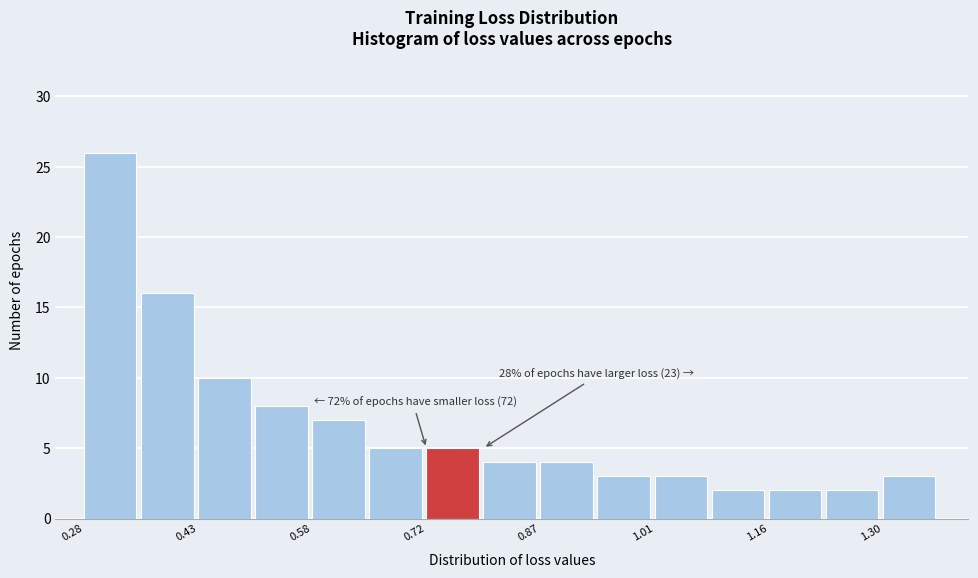

Around what value on the x-axis is the tallest bar? Give the approximate position of its centre, as read against the axis.

0.32